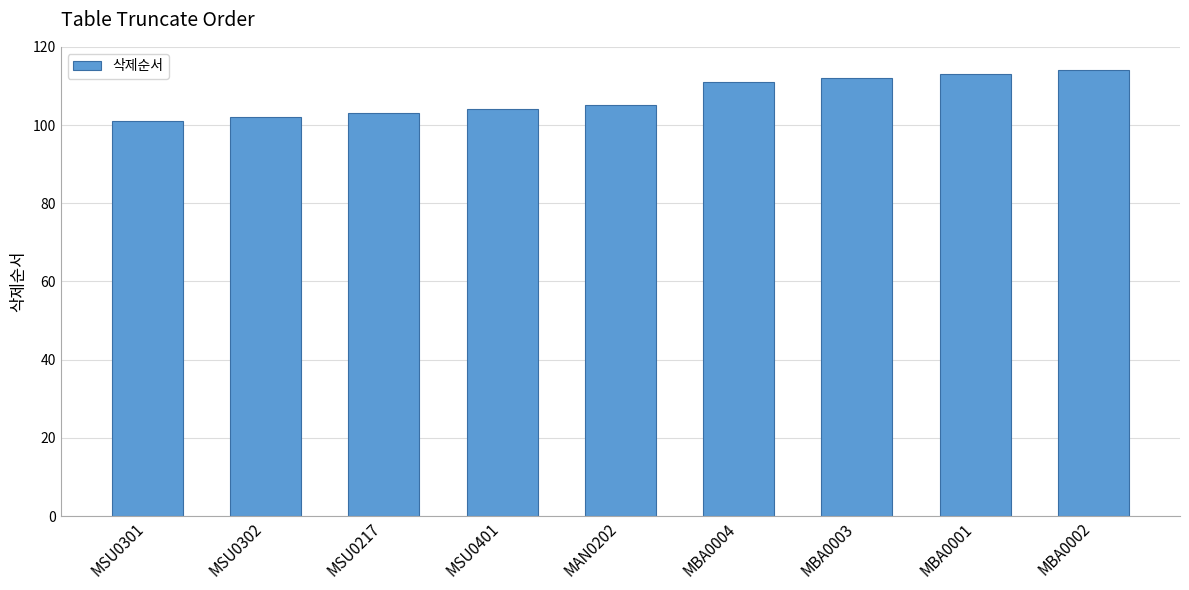

What is the value of the 7th bar from the left?

112